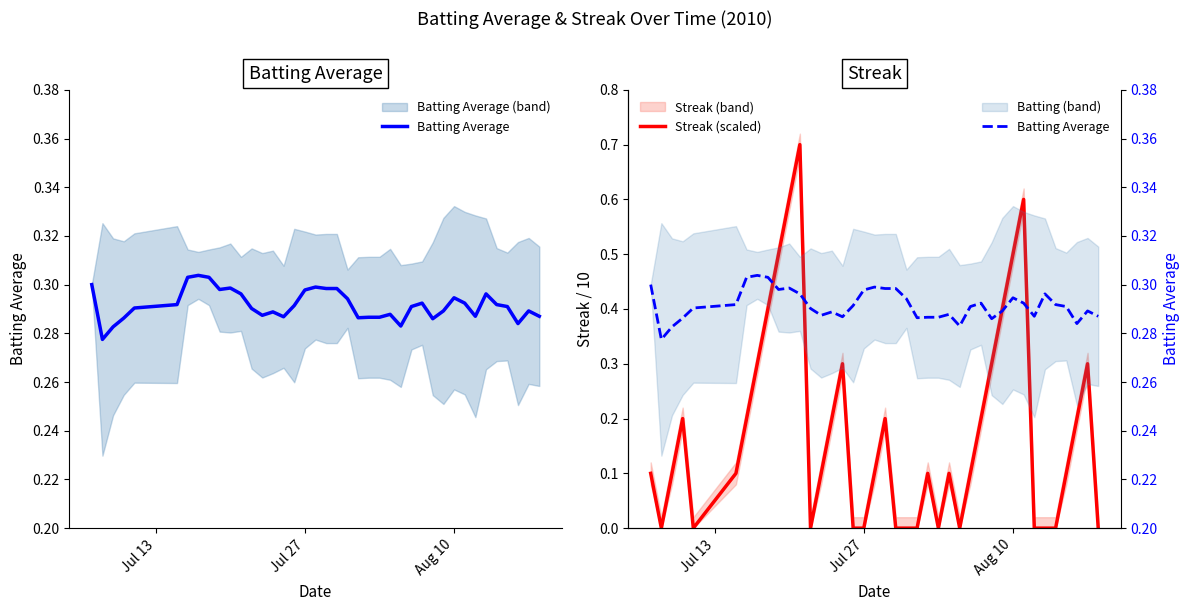

Reading left to right, transcribe all the data shown in this chart.

Batting Average: 0.3	0.3	0.3	0.3	0.3	0.3	0.3	0.3	0.3	0.3	0.3	0.3	0.3	0.3	0.3	0.3	0.3	0.3	0.3	0.3	0.3	0.3	0.3	0.3	0.3	0.3	0.3	0.3	0.3	0.3	0.3	0.3	0.3	0.3	0.3	0.3	0.3	0.3	0.3	0.3
Streak (scaled): 0.1	0.0	0.1	0.2	0.0	0.1	0.2	0.3	0.4	0.5	0.6	0.7	0.0	0.1	0.2	0.3	0.0	0.0	0.1	0.2	0.0	0.0	0.0	0.1	0.0	0.1	0.0	0.1	0.2	0.3	0.4	0.5	0.6	0.0	0.0	0.0	0.1	0.2	0.3	0.0